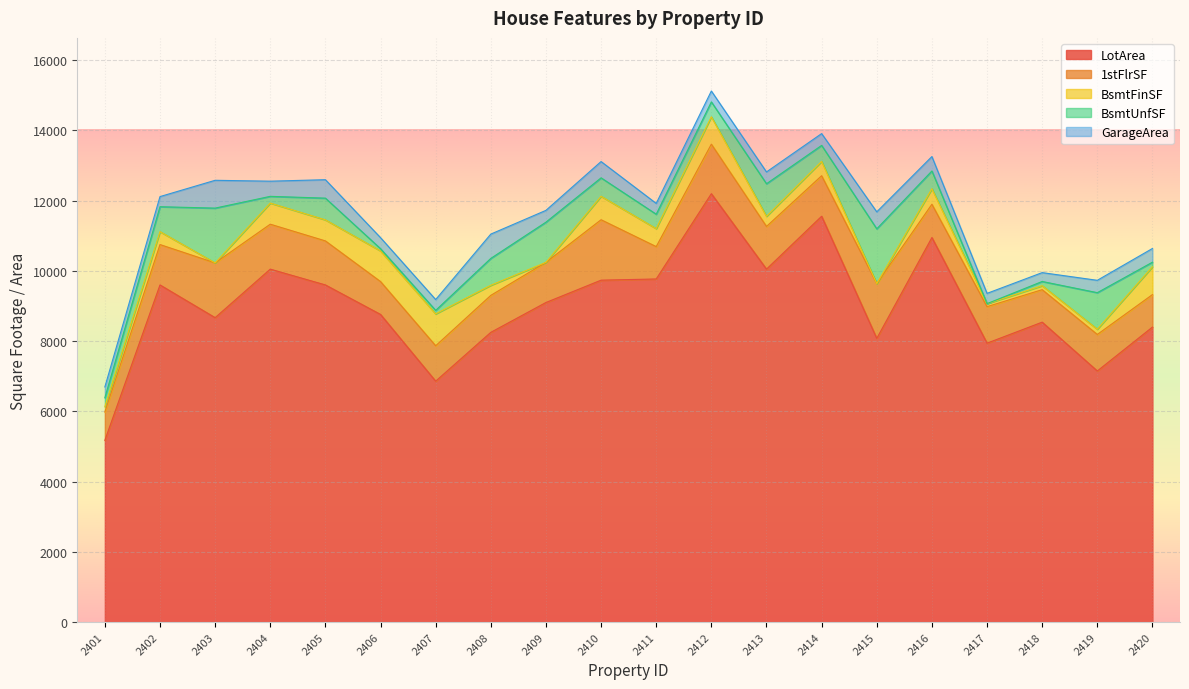

True or false: LotArea has more than 1 points higher than both neighbors.

True